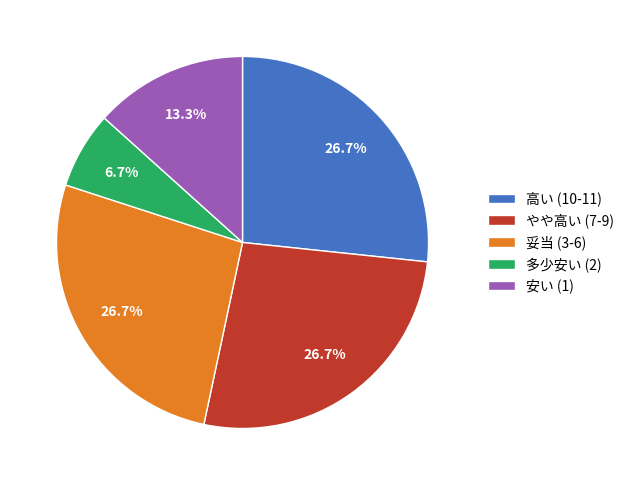

Is there a majority slice in this chart?

No